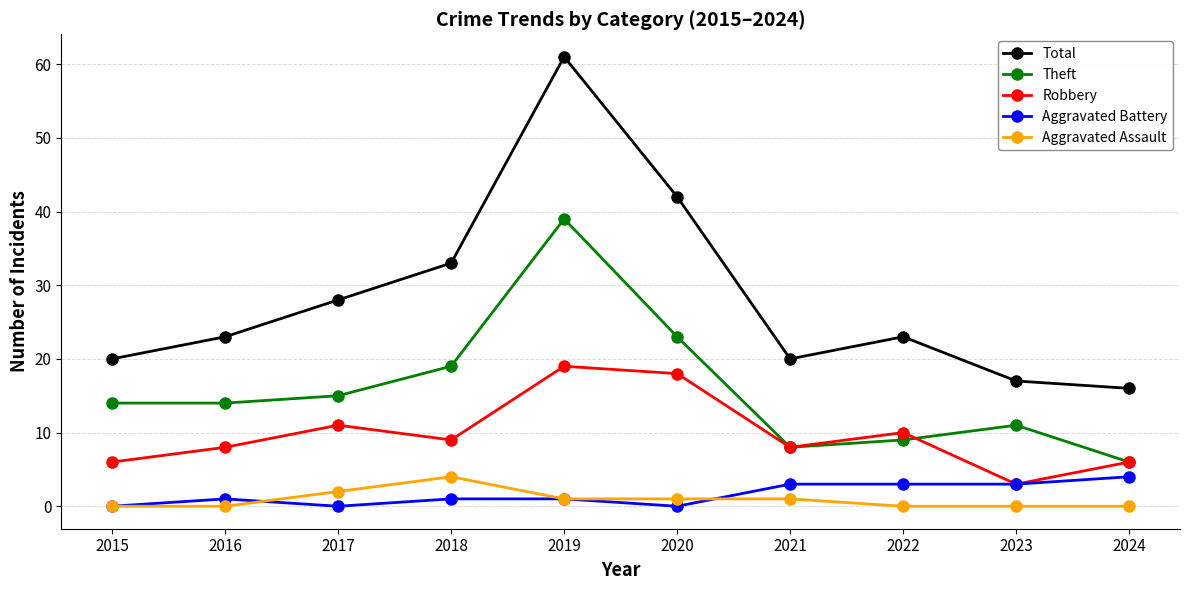

Where does the Robbery series first go above 9?

2017